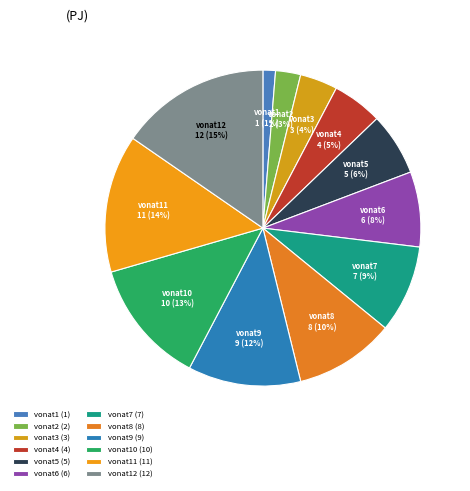

To the nearest percent, what is the average slice percentage?

8%